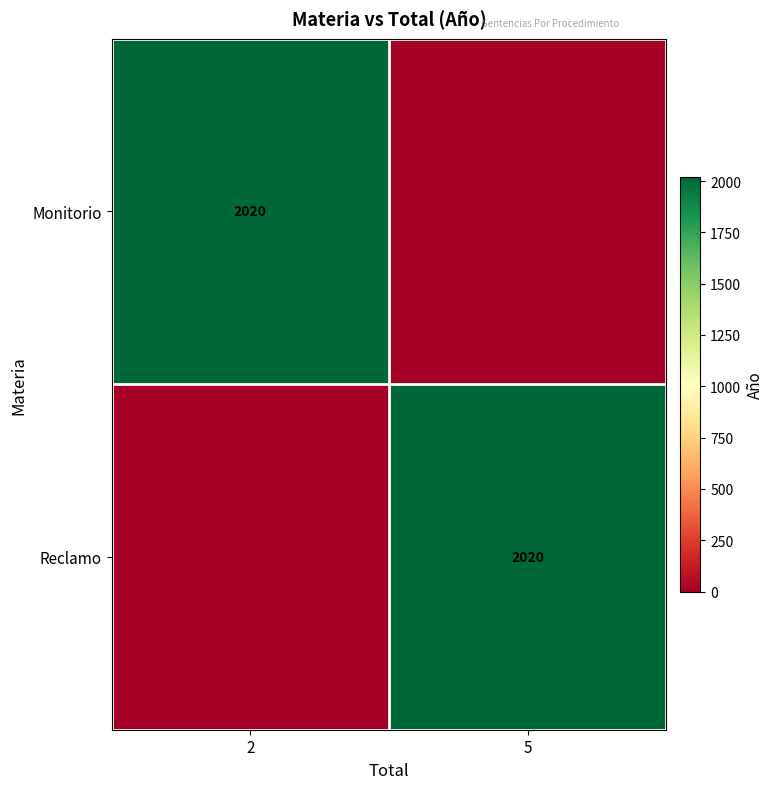

Is it true that Monitorio equals 3448 at 2?

False